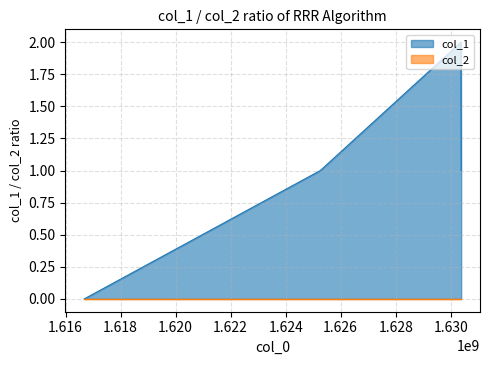

True or false: the data shows 2 at 1630372535.

True